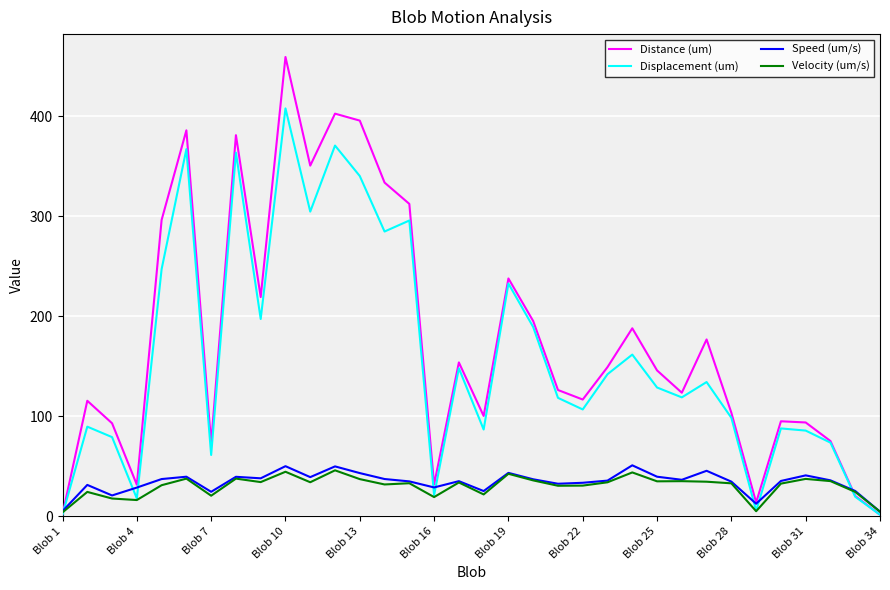

In Displacement (um), how many points are lower than both neighbors (excluding endpoints)?

10